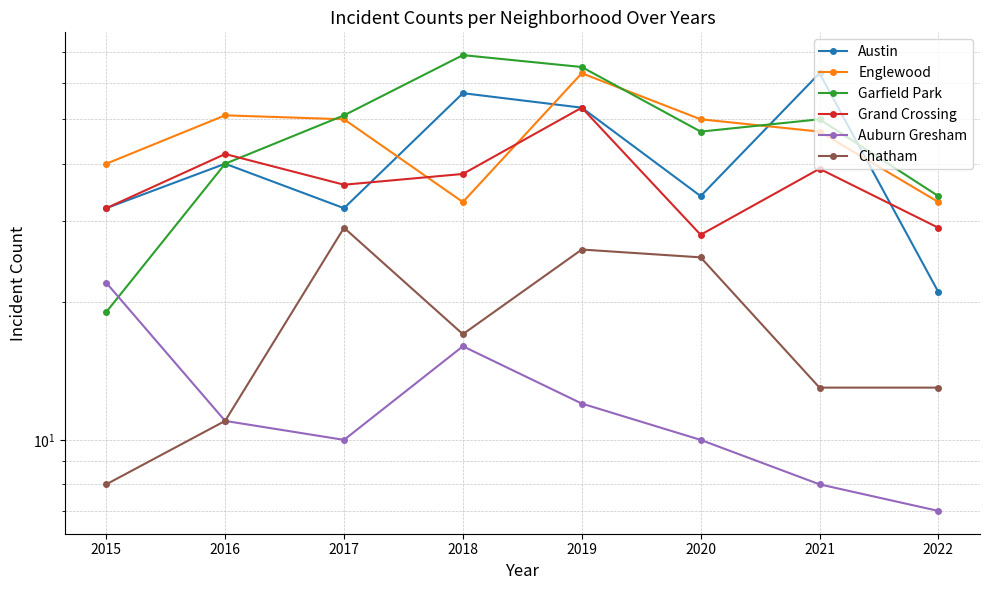

Read the Austin value at 2017.

32